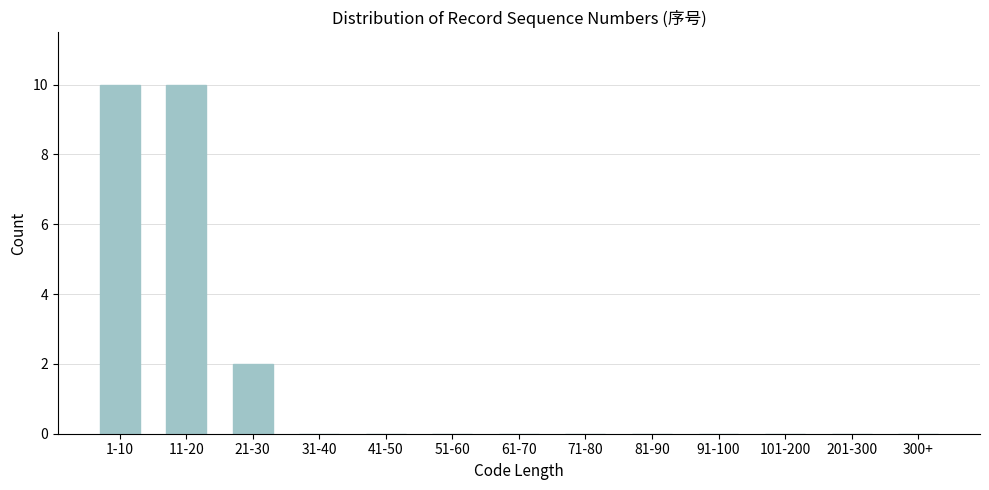

Reading left to right, extract all data points from this chart.

1-10=10	11-20=10	21-30=2	31-40=0	41-50=0	51-60=0	61-70=0	71-80=0	81-90=0	91-100=0	101-200=0	201-300=0	300+=0